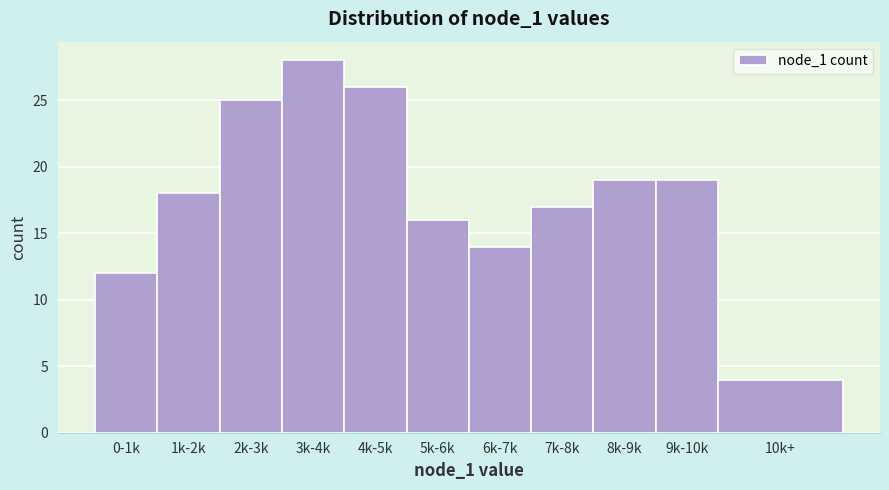

Reading left to right, list all the values displayed in this chart.

0-1k=12	1k-2k=18	2k-3k=25	3k-4k=28	4k-5k=26	5k-6k=16	6k-7k=14	7k-8k=17	8k-9k=19	9k-10k=19	10k+=4